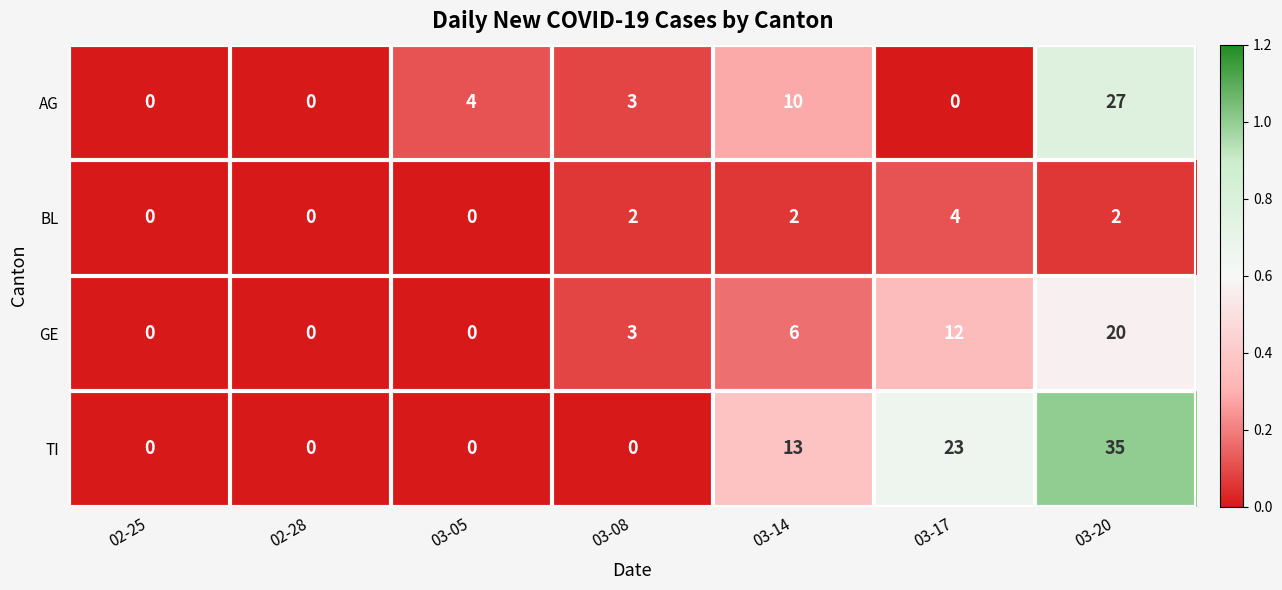

Count the number of categories in the chart.

7